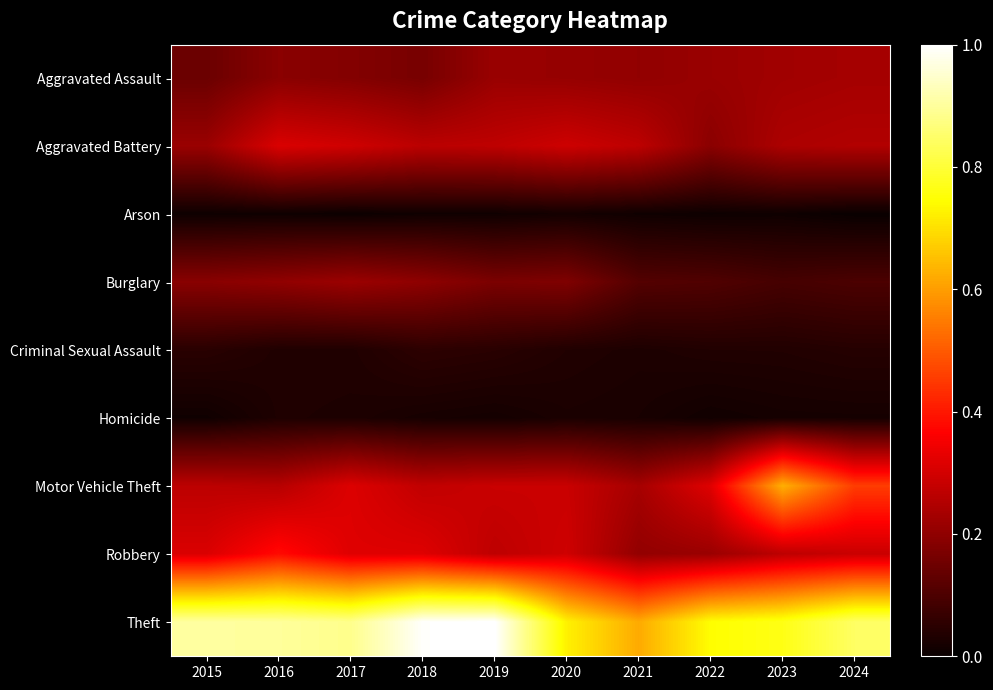

What is the spread (max minus min) of values at 2018?

1.0